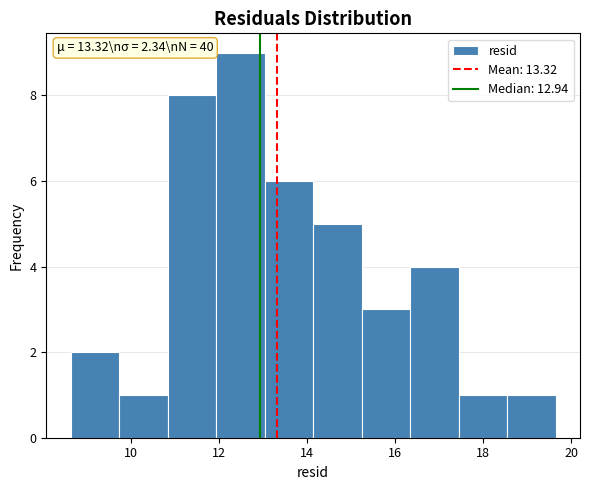

Which range on the x-axis has the tallest bar?

12.0 to 13.0